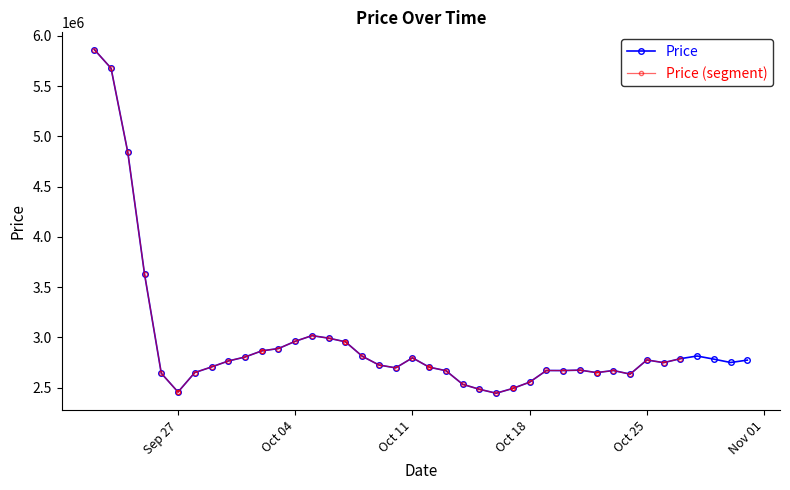

Where is the first local minimum for Price?

Sep 27